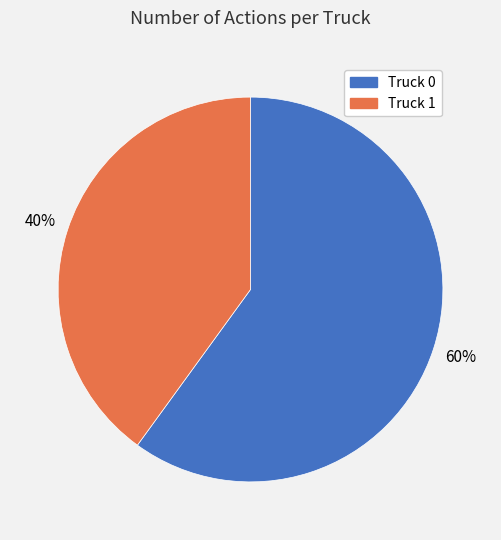

Rank the categories by value from highest to lowest.

Truck 0, Truck 1